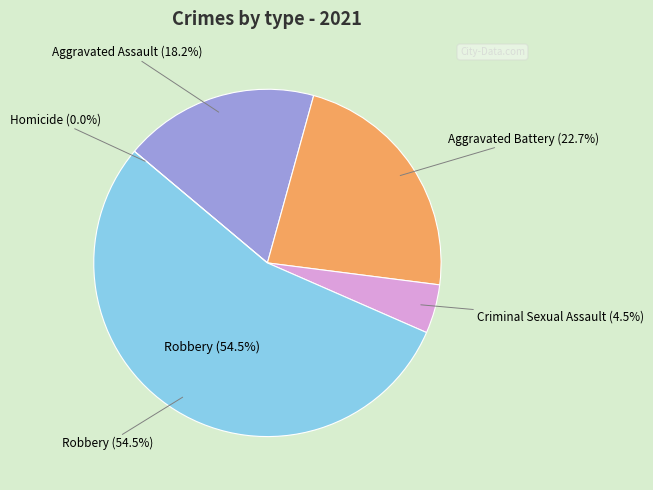

How many segments does this pie chart have?

5